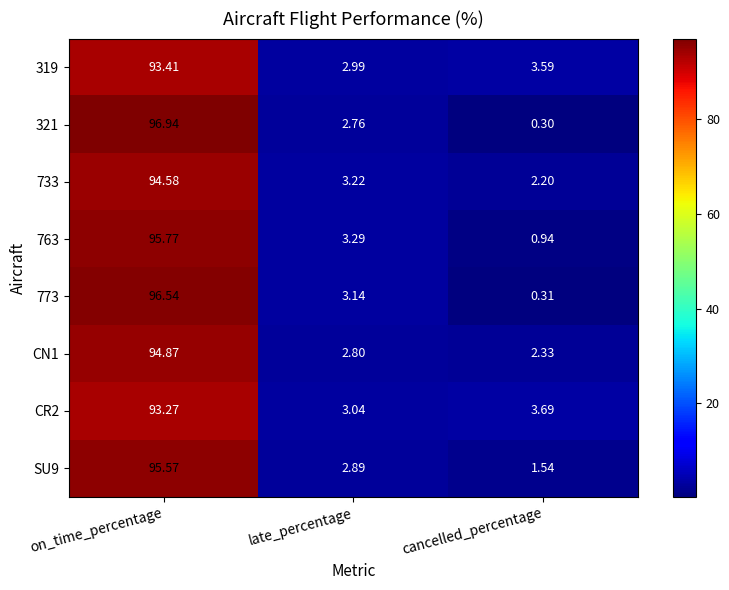

List the series in order of their peak value, highest first.

321, 773, 763, SU9, CN1, 733, 319, CR2